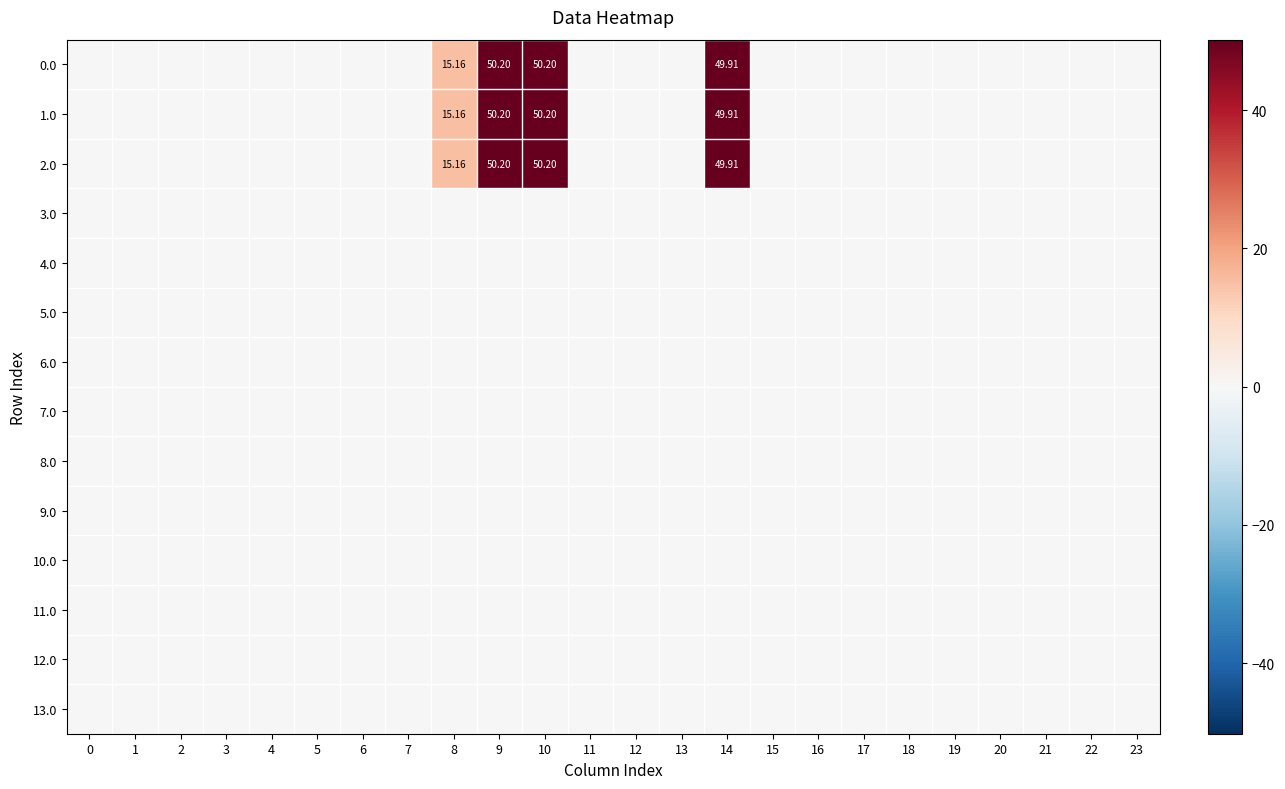

The value of 3.0 at 3 is 0.0. True or false?

True